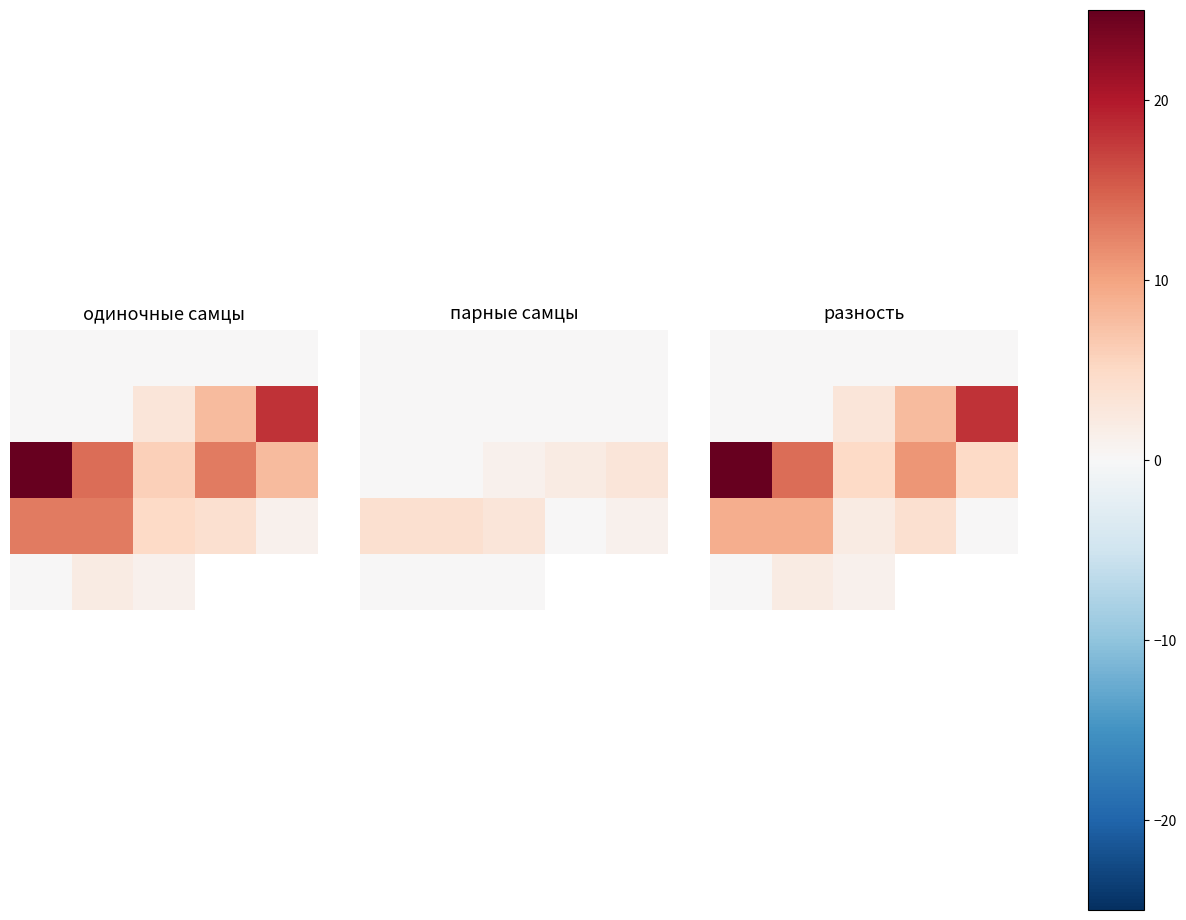

What is the total value across all series at 0?

34.0